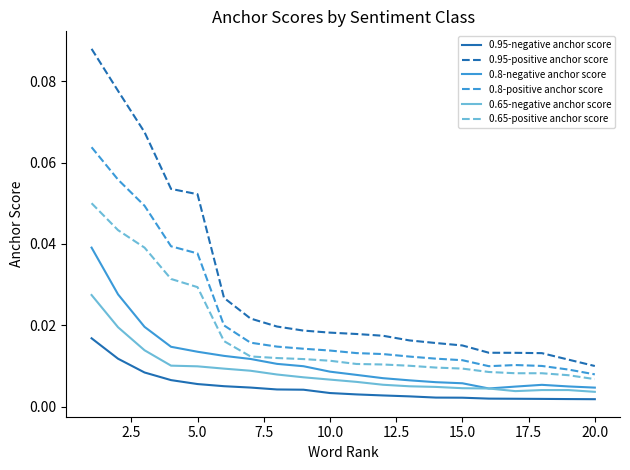

How many 0.95-negative anchor score values are between 0 and 1?

20